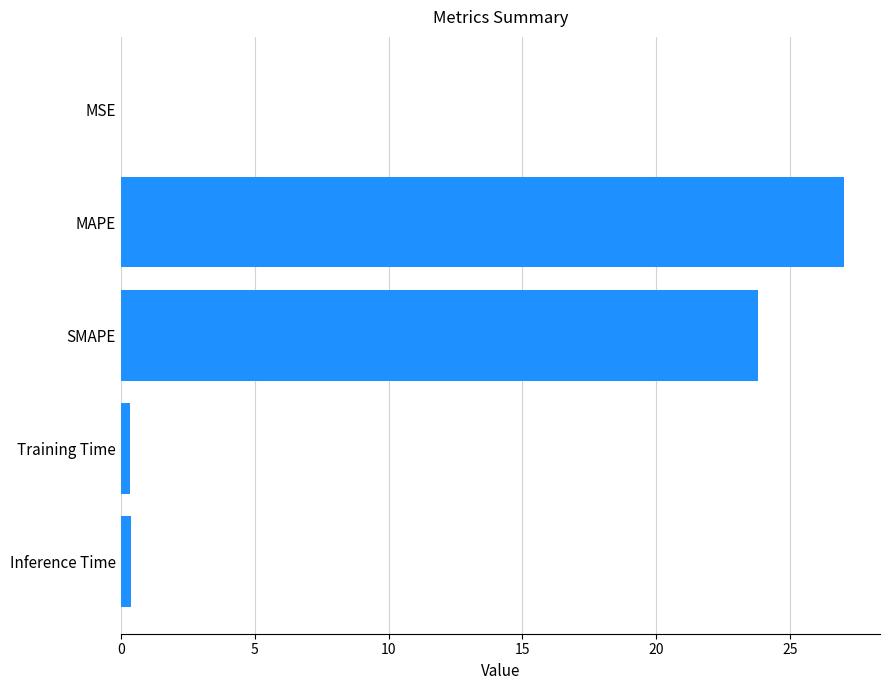

What is the sum of all values?

51.5